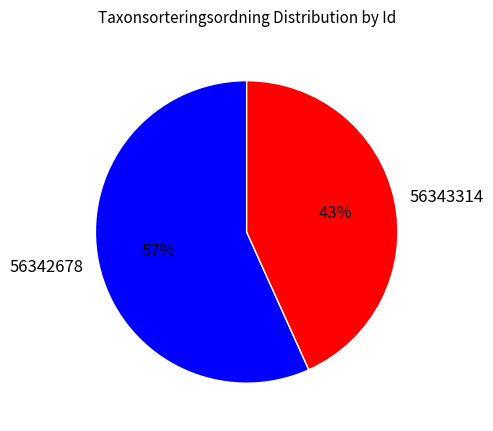

Combined, do 56343314 and 56342678 account for over 50%?

Yes